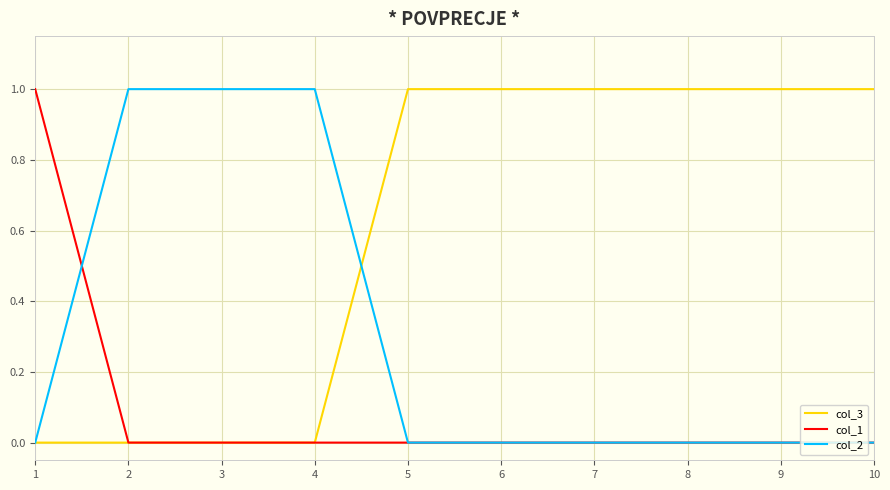

Is it true that col_2 equals 0 at 10?

True